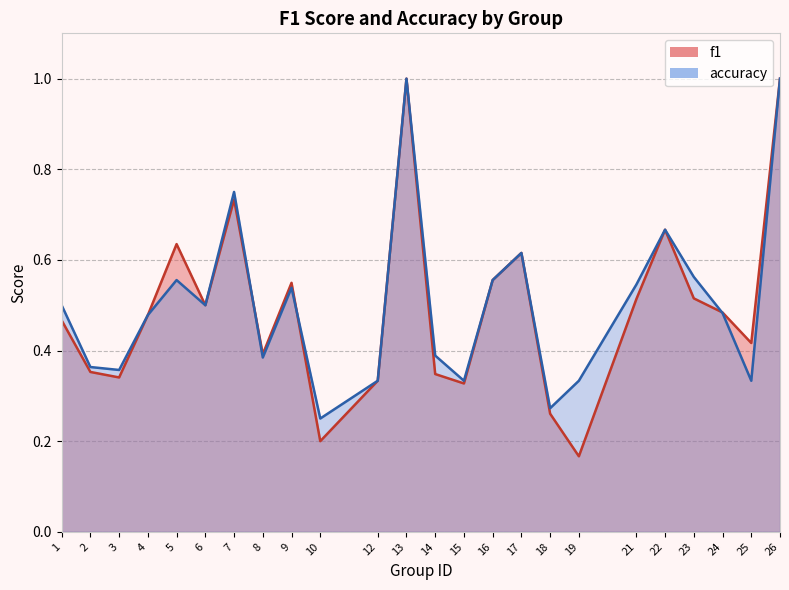

What is the maximum value for f1?

1.0